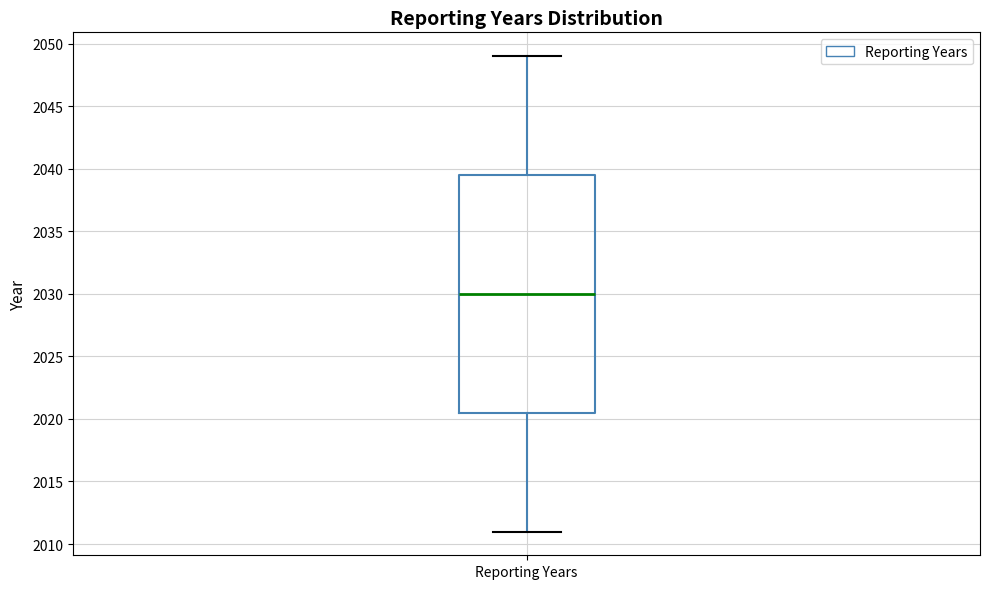

Transcribe this box plot: give where the median line is, the range the box spans, and where the two whiskers end, as read against the y-axis. The values are not printed on the chart, so give them approximately, as read against the axis.

median 2030.0, box 2020.5 to 2039.5, whiskers 2011.0 to 2049.0